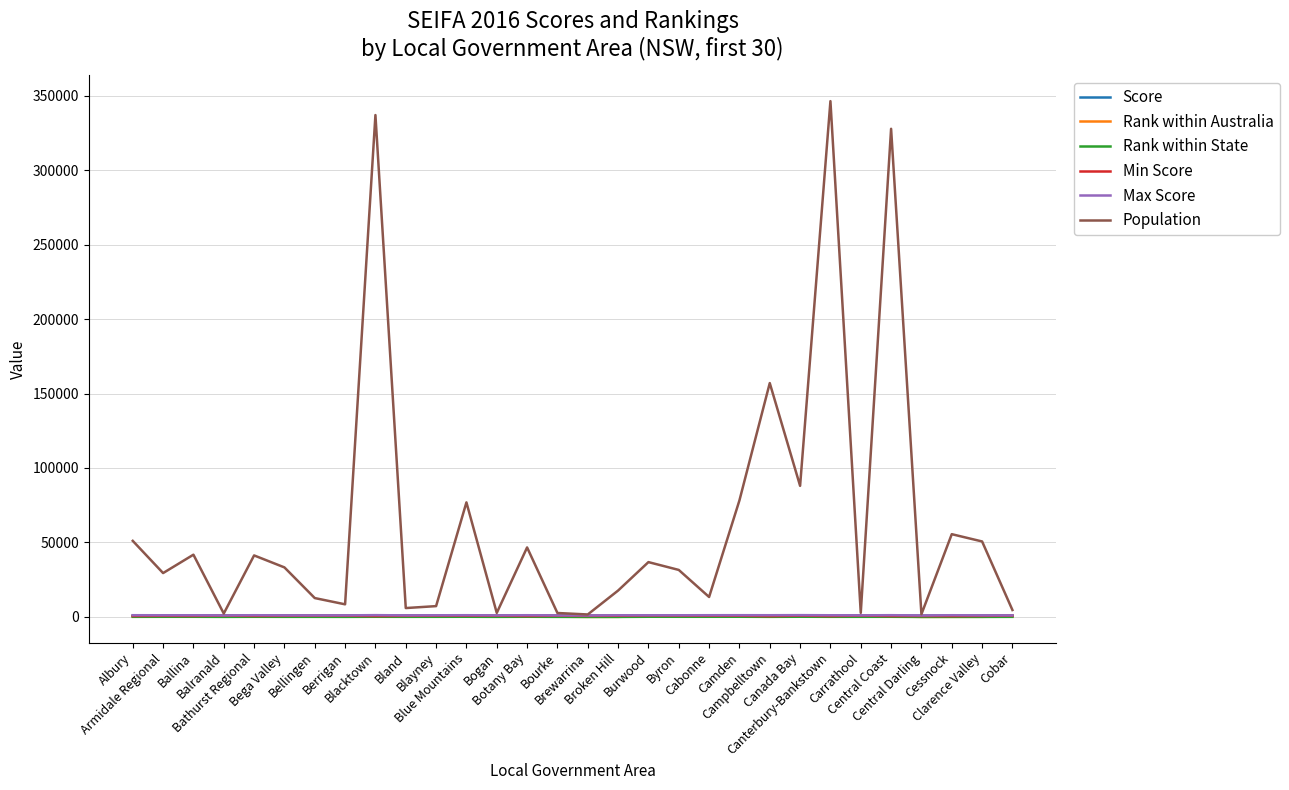

Which series has the widest spread of values?

Population